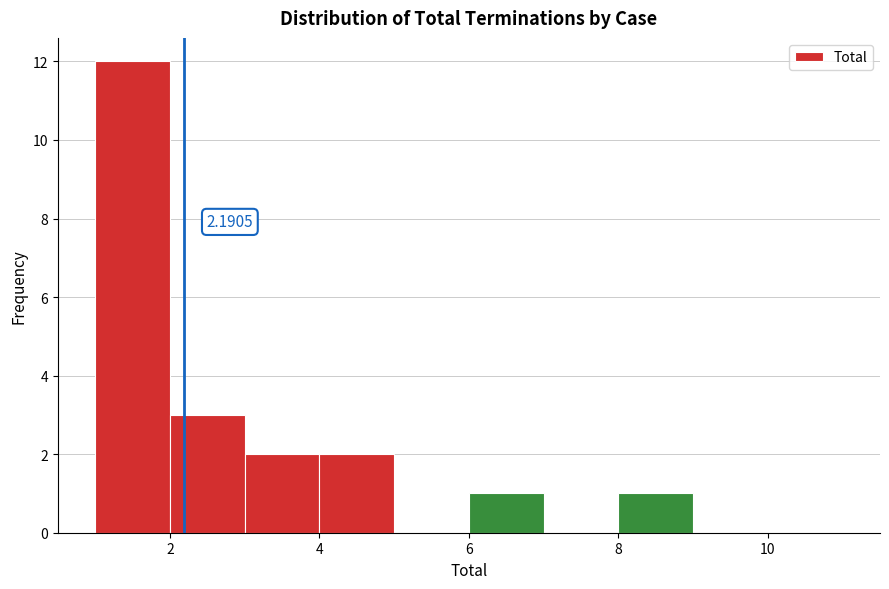

Over which range of the x-axis is the bar tallest?

1 to 2